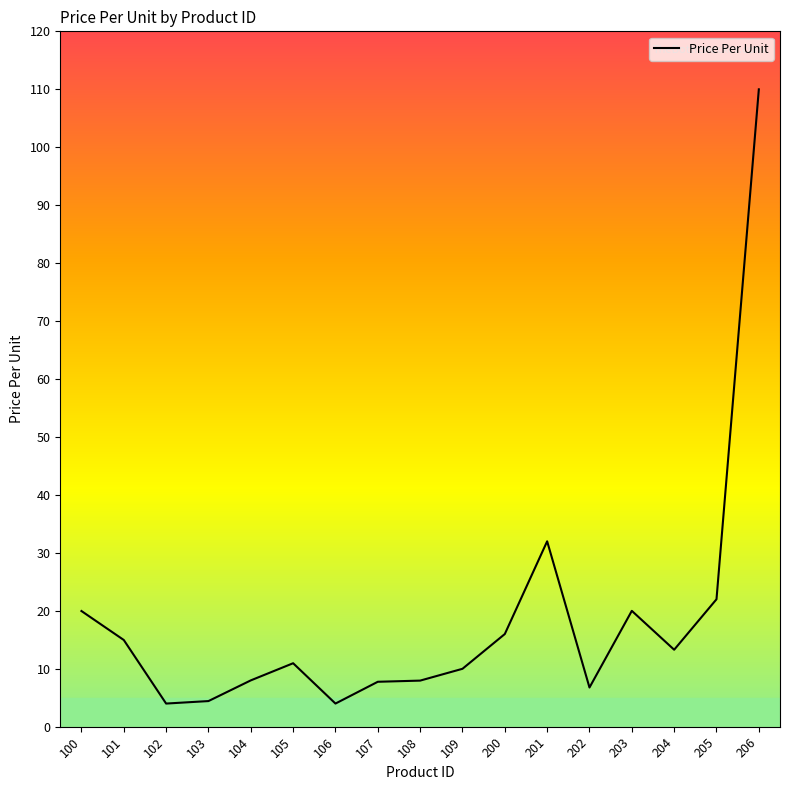

How many series are shown in this chart?

1